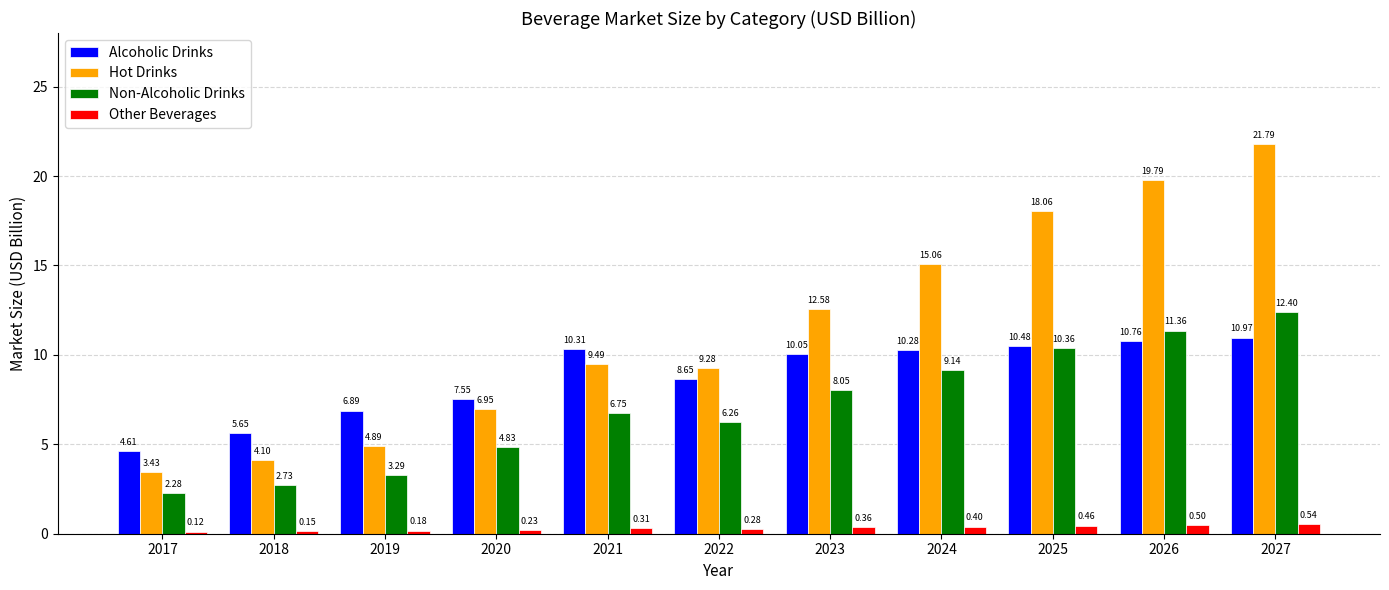

Which series has the widest spread of values?

Hot Drinks